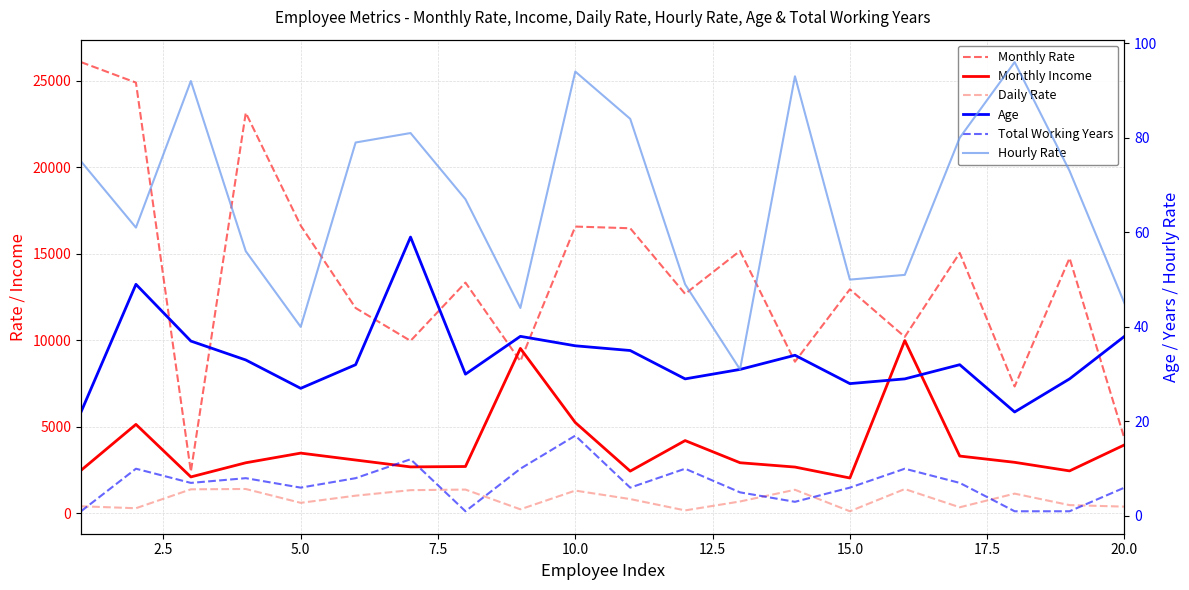

True or false: Daily Rate and Monthly Income intersect in this chart.

False